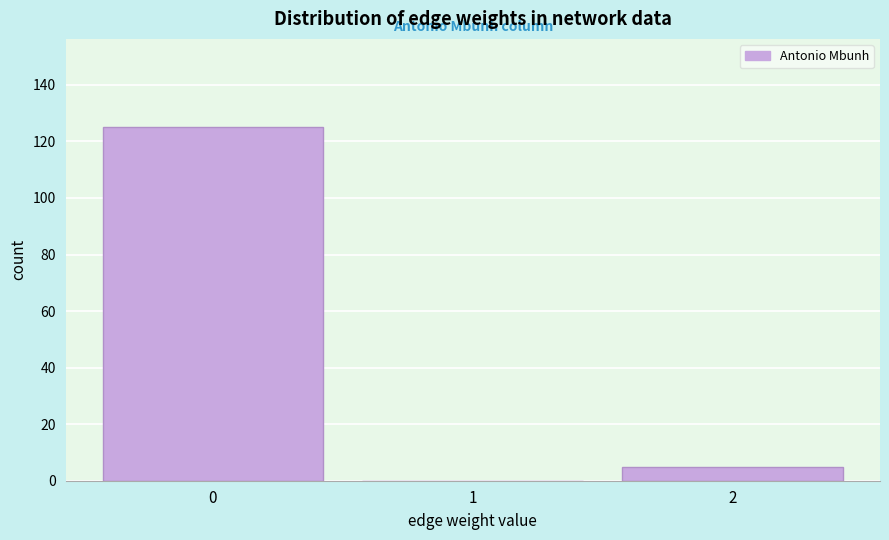

Which range on the x-axis has the tallest bar?

-0.5 to 0.5